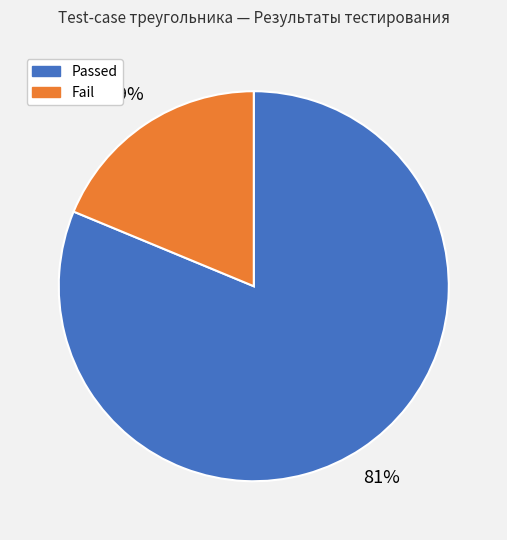

To the nearest percent, what percentage of the pie is Passed?

81%